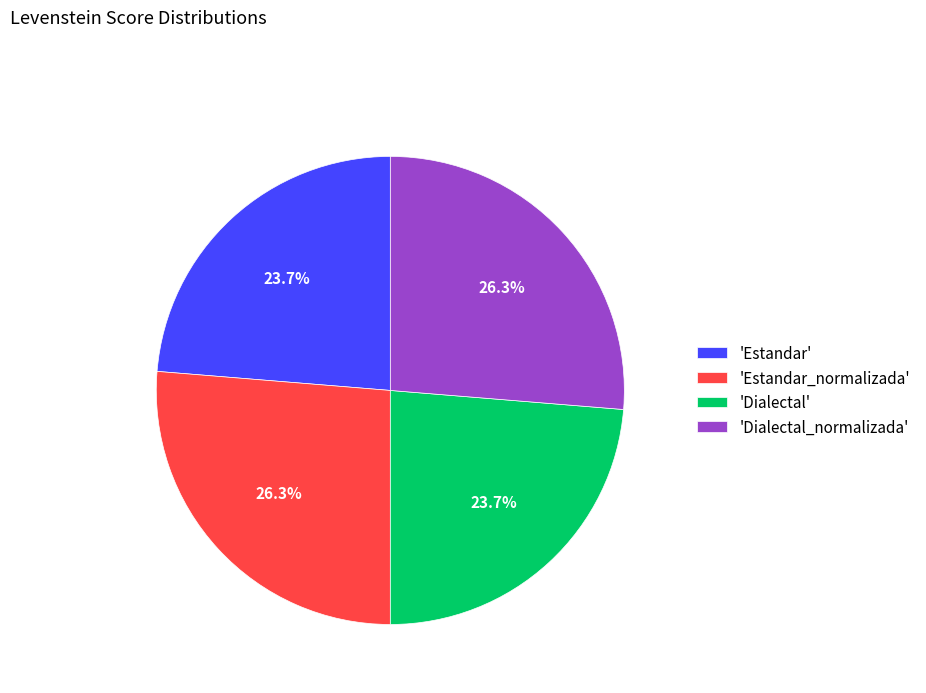

To the nearest percent, what is the average slice percentage?

25%